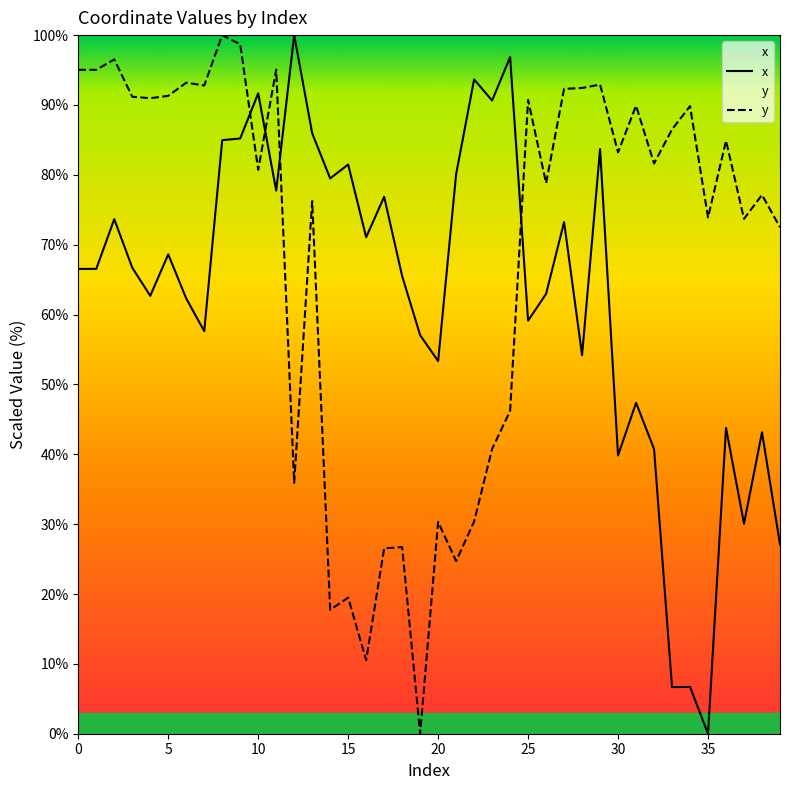

What is the difference between the maximum and minimum values in the x series?

100.0